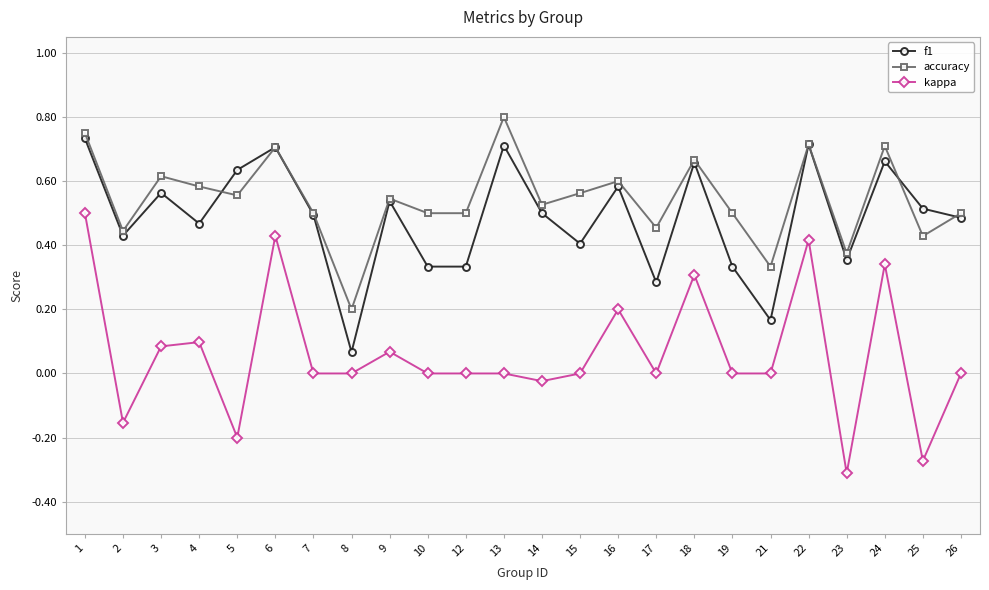

True or false: kappa has a value of 0.0 at 9.

False